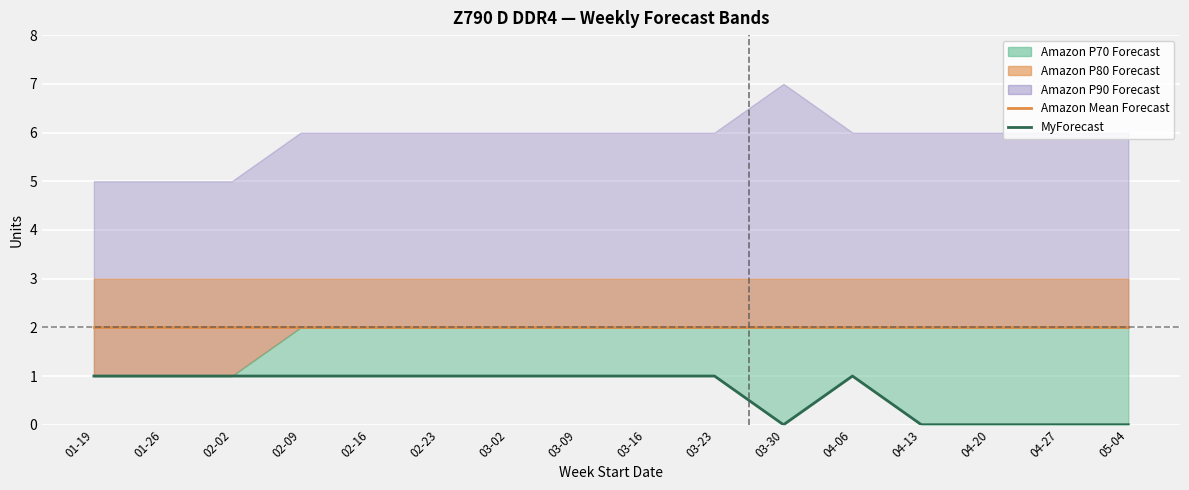

The value of Amazon Mean Forecast at 03-23 is 2. True or false?

True